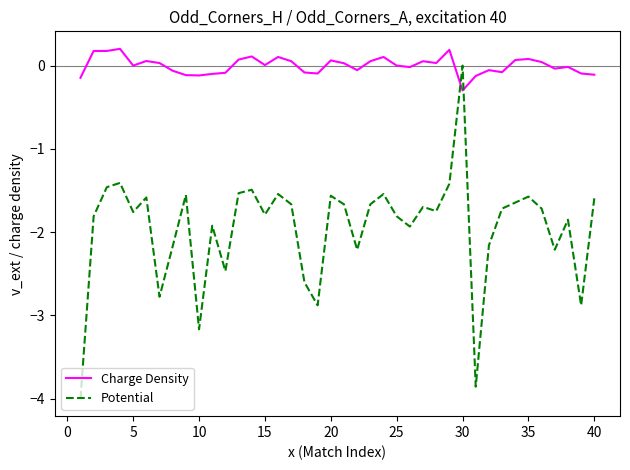

True or false: Potential and Charge Density cross at least once.

True